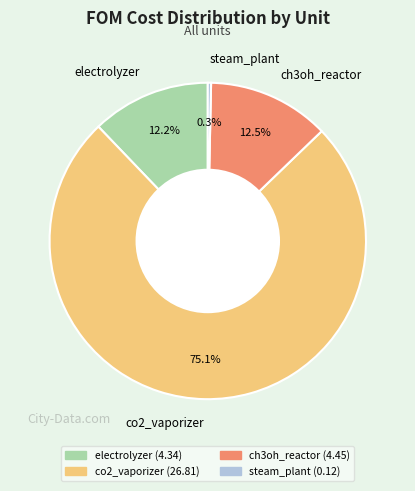

To the nearest percent, what portion does electrolyzer represent?

12%